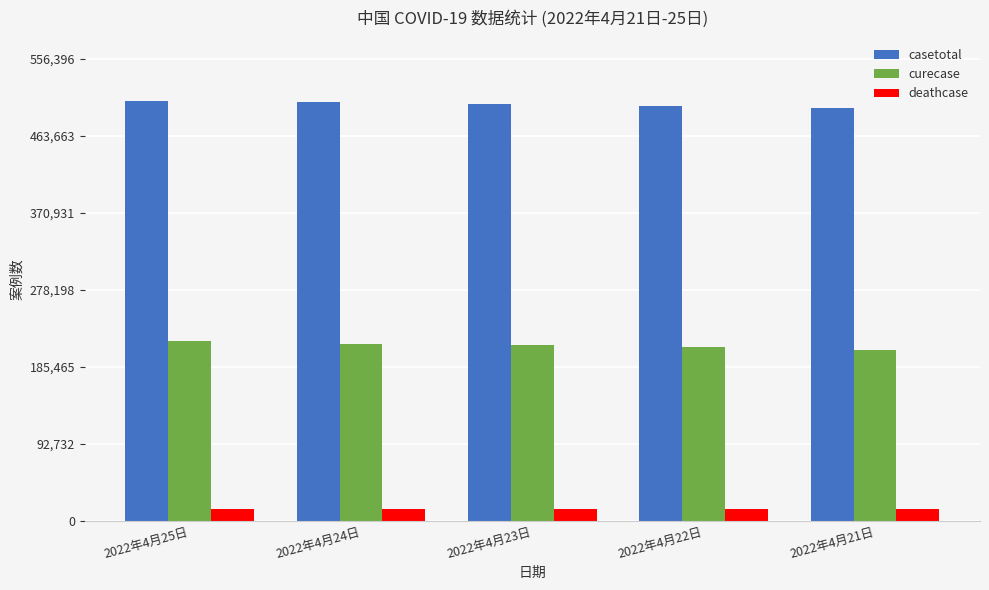

Rank the series by their maximum value, from highest to lowest.

casetotal, curecase, deathcase